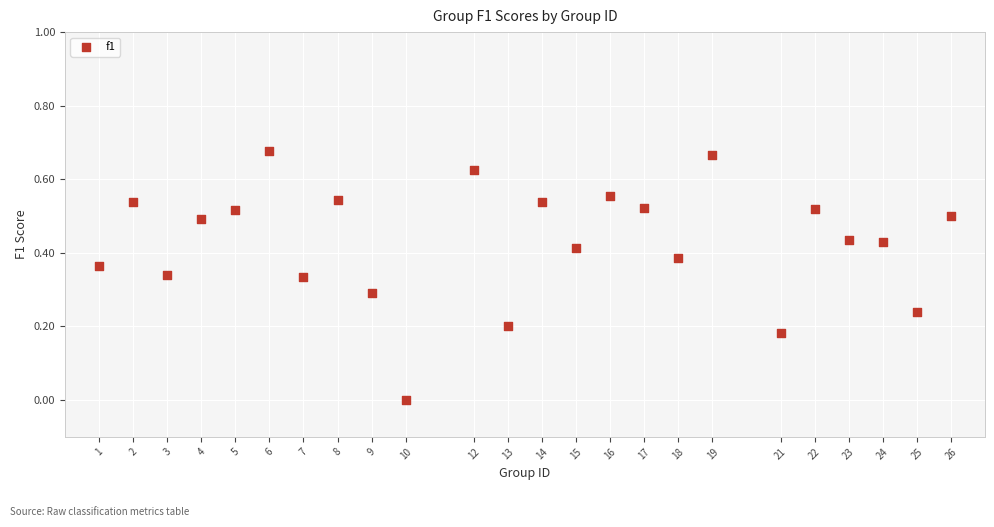

What is the range of X values (max minus min)?

25.0